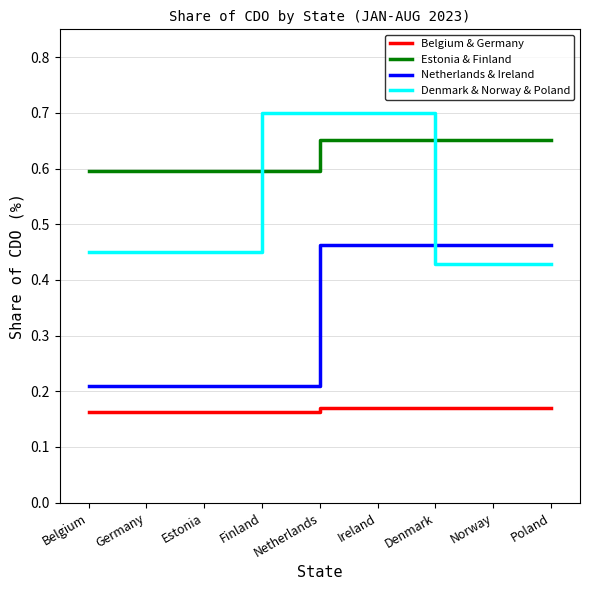

What position from the left is Ireland?

6